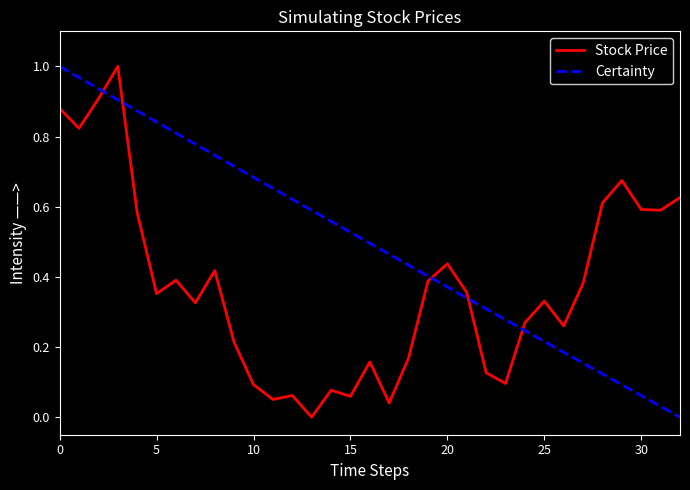

After their last crossing, which series has the higher values: Stock Price or Certainty?

Stock Price